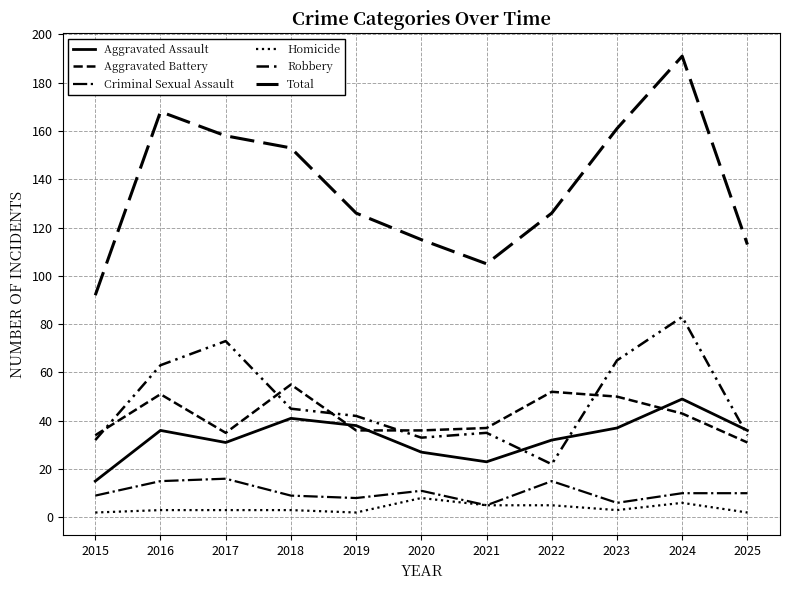

Read the Criminal Sexual Assault value at 2020, to the nearest 10.

10